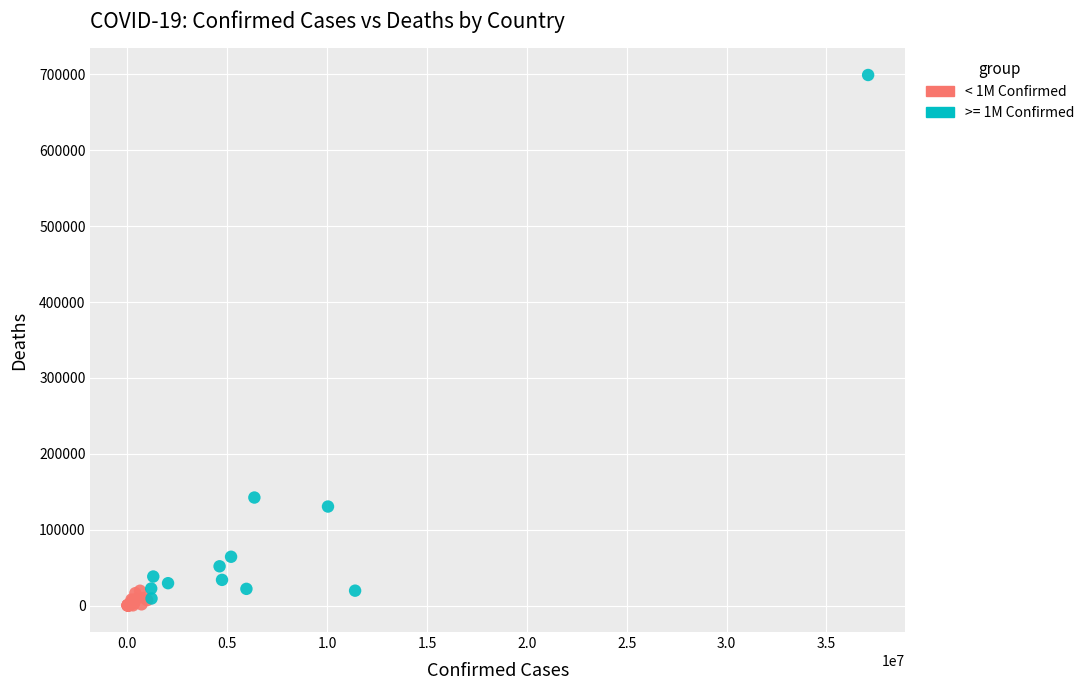

Which series reaches the maximum Y coordinate?

>= 1M Confirmed